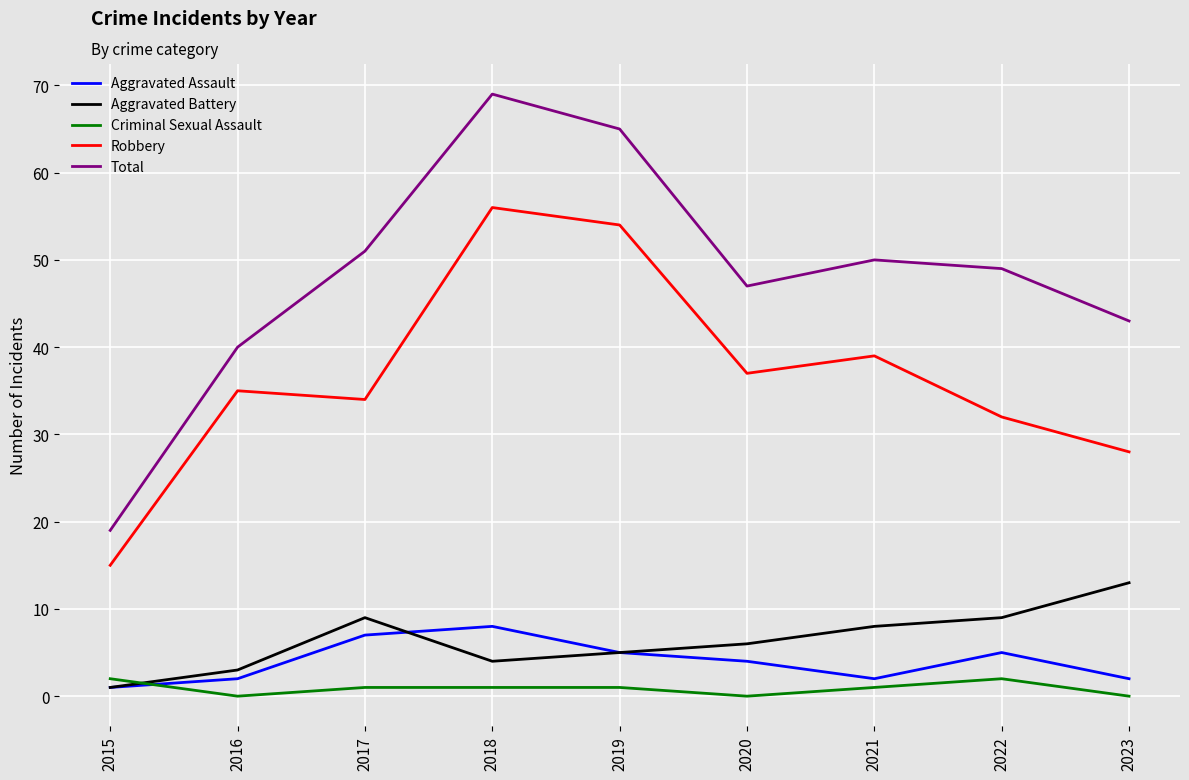

Where is Total nearest to the value 44?

2023